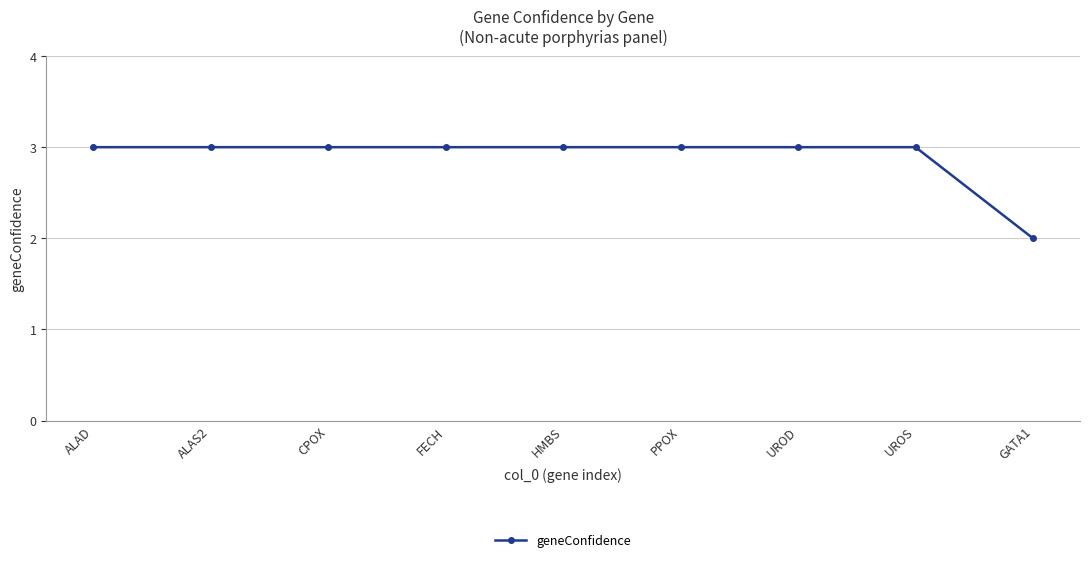

Approximately how many times larger is the value at FECH compared to GATA1?

1.5